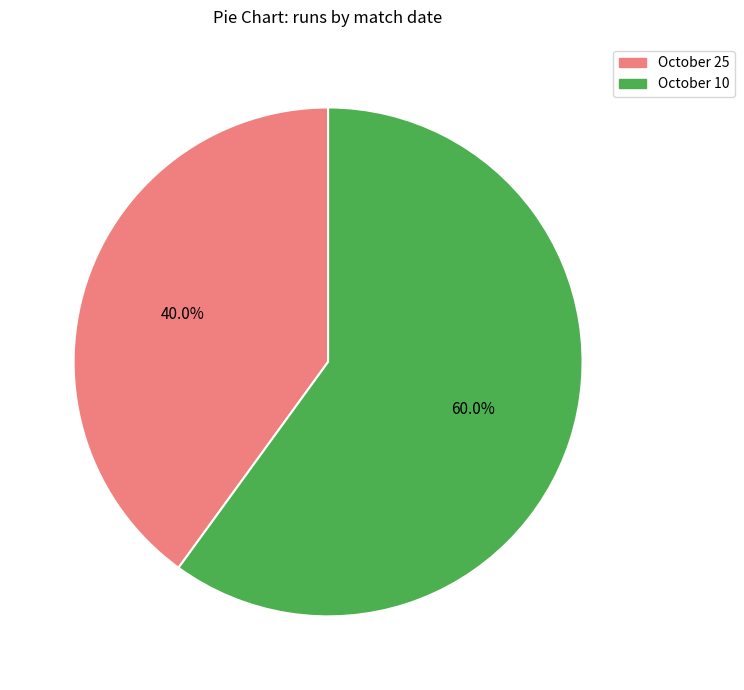

To the nearest percent, what is the difference between the largest and smallest slice percentages?

20%